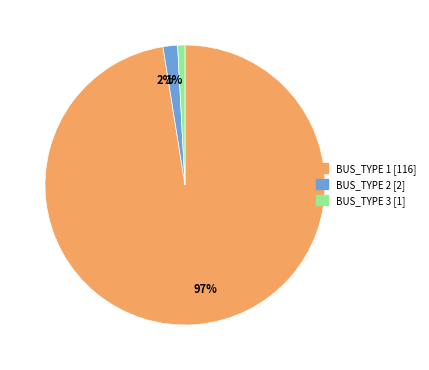

Is there a majority slice in this chart?

Yes